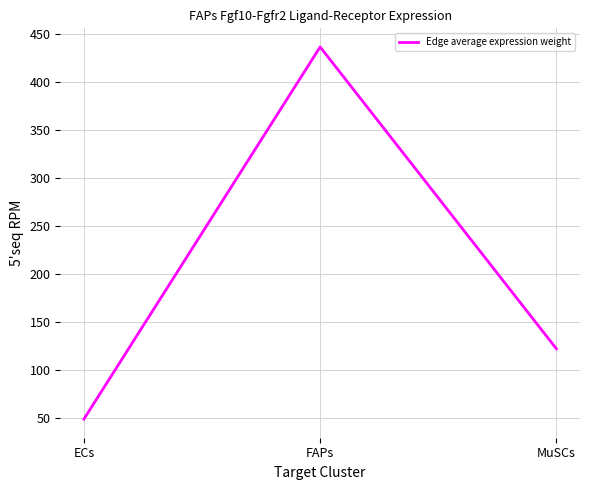

Count the number of data series in this chart.

1